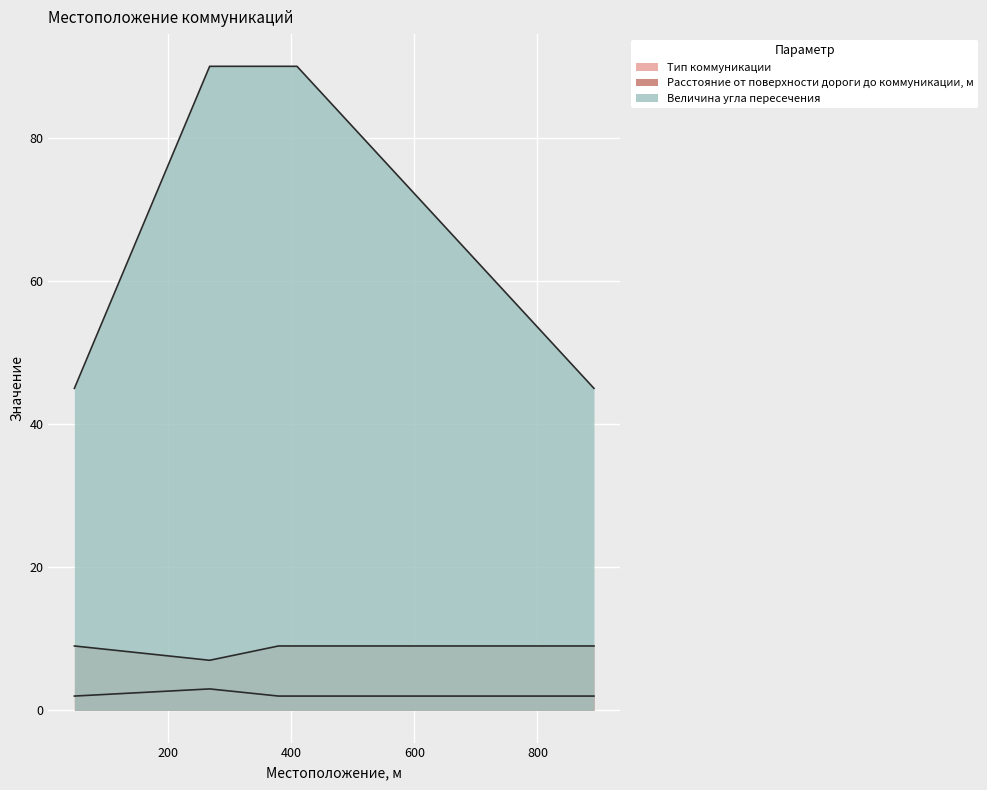

Reading left to right, transcribe all the data shown in this chart.

Тип коммуникации: 47=2	267=3	379=2	409=2	892=2
Расстояние от поверхности дороги до коммуникации, м: 47=9	267=7	379=9	409=9	892=9
Величина угла пересечения: 47=45	267=90	379=90	409=90	892=45